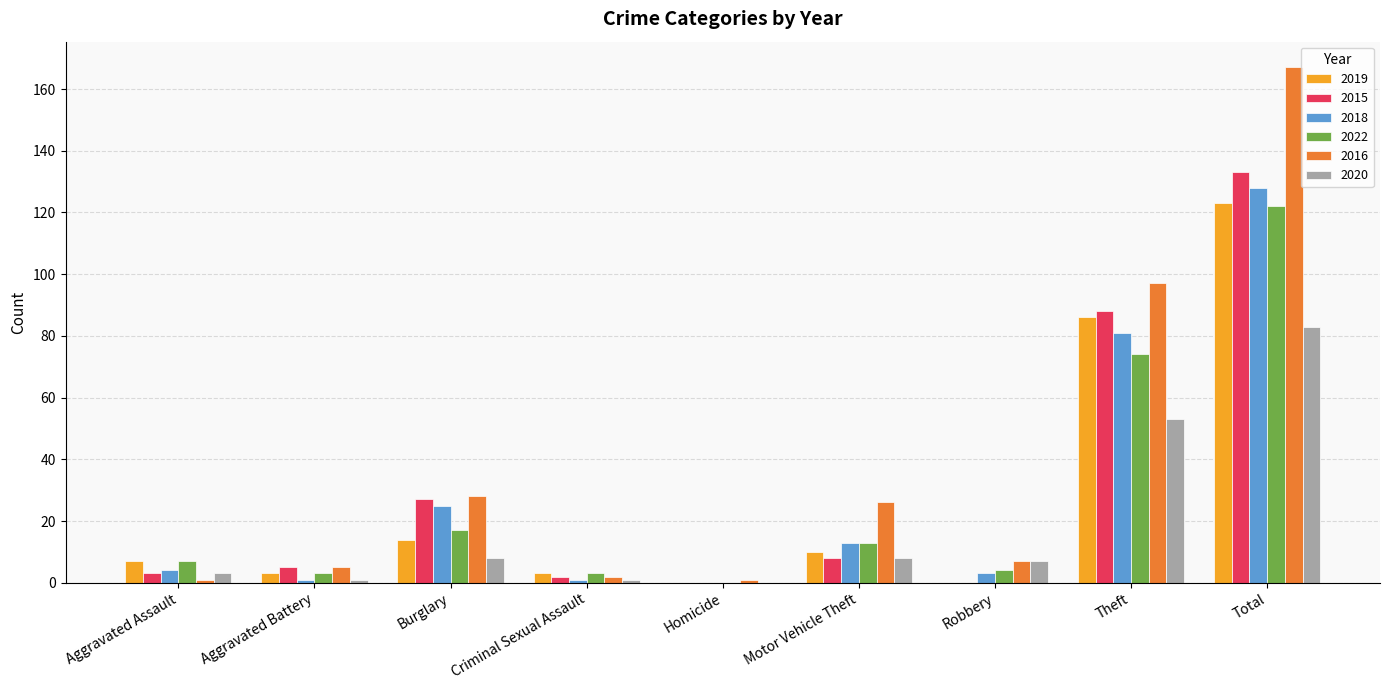

Which series has the largest total across all categories?

2016